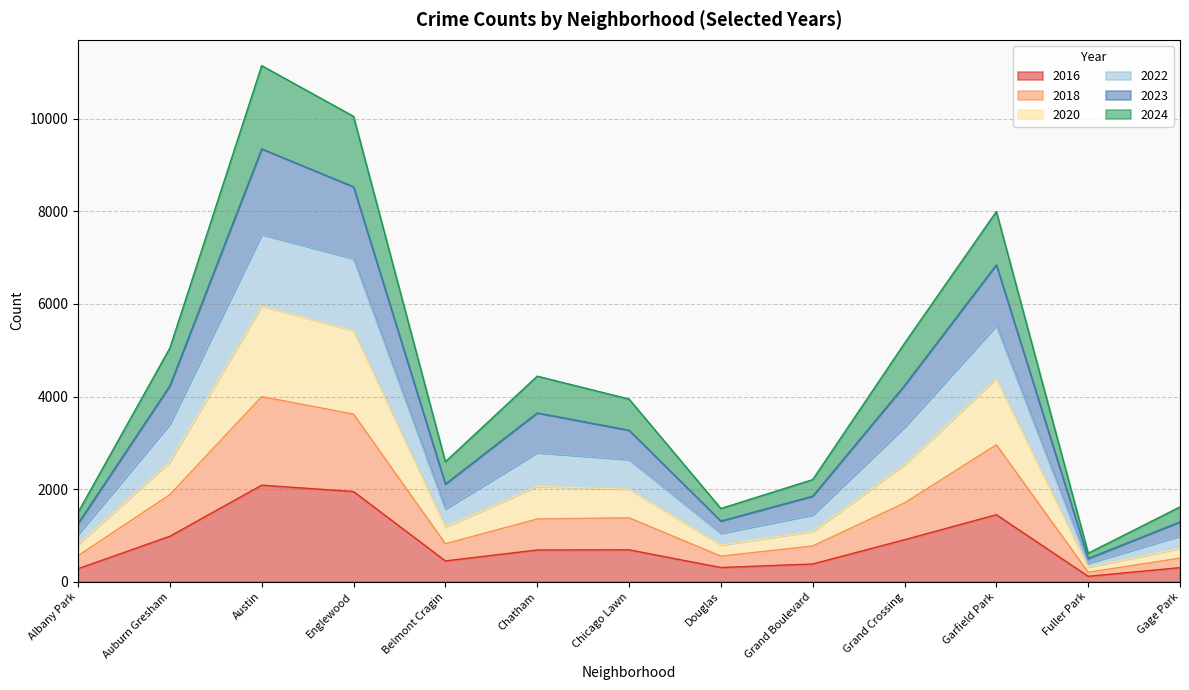

True or false: 2023 and 2016 intersect in this chart.

False